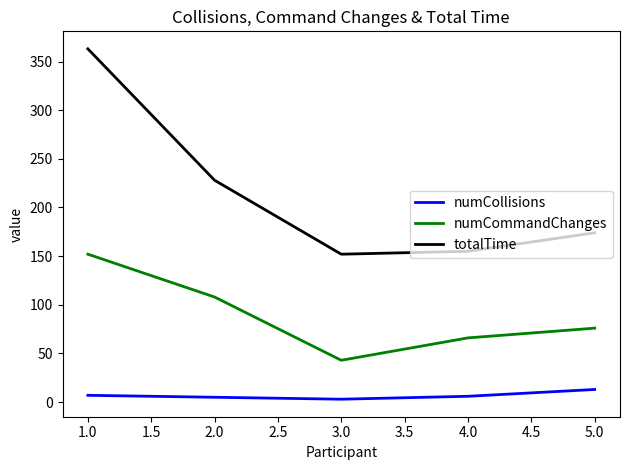

What is the difference between the maximum and second lowest values in the totalTime series?

208